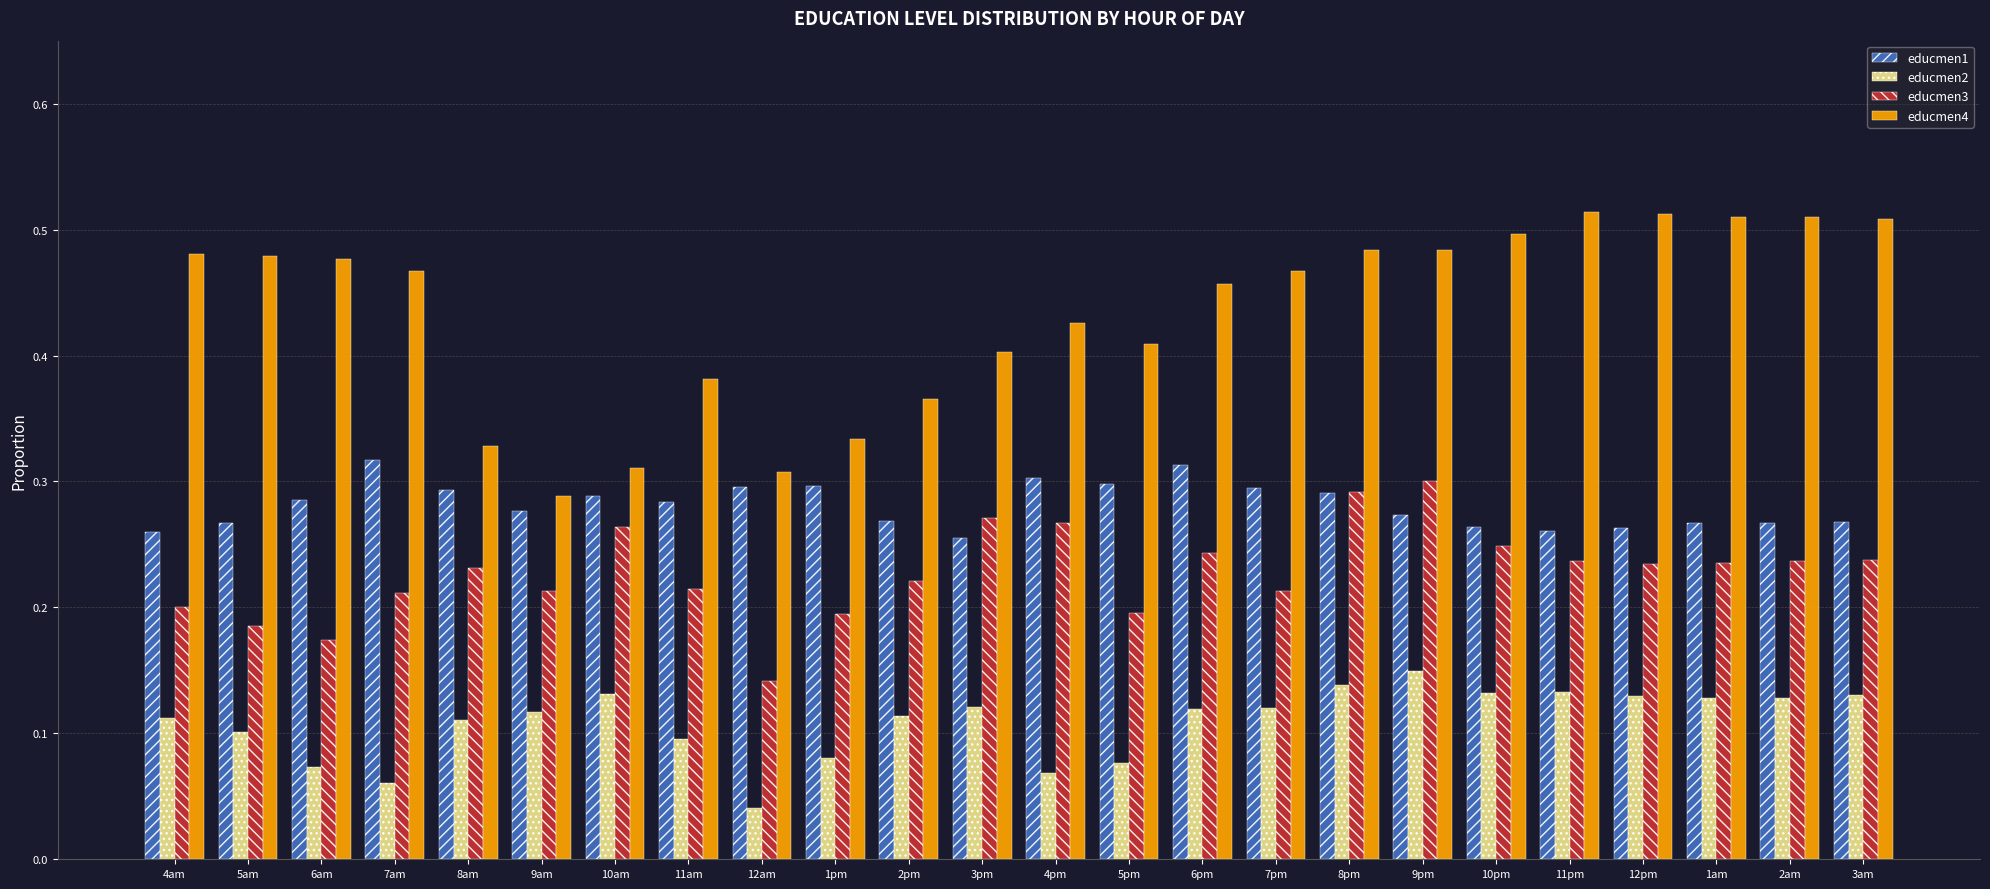

Rank the series by their average value, from lowest to highest.

educmen2, educmen3, educmen1, educmen4